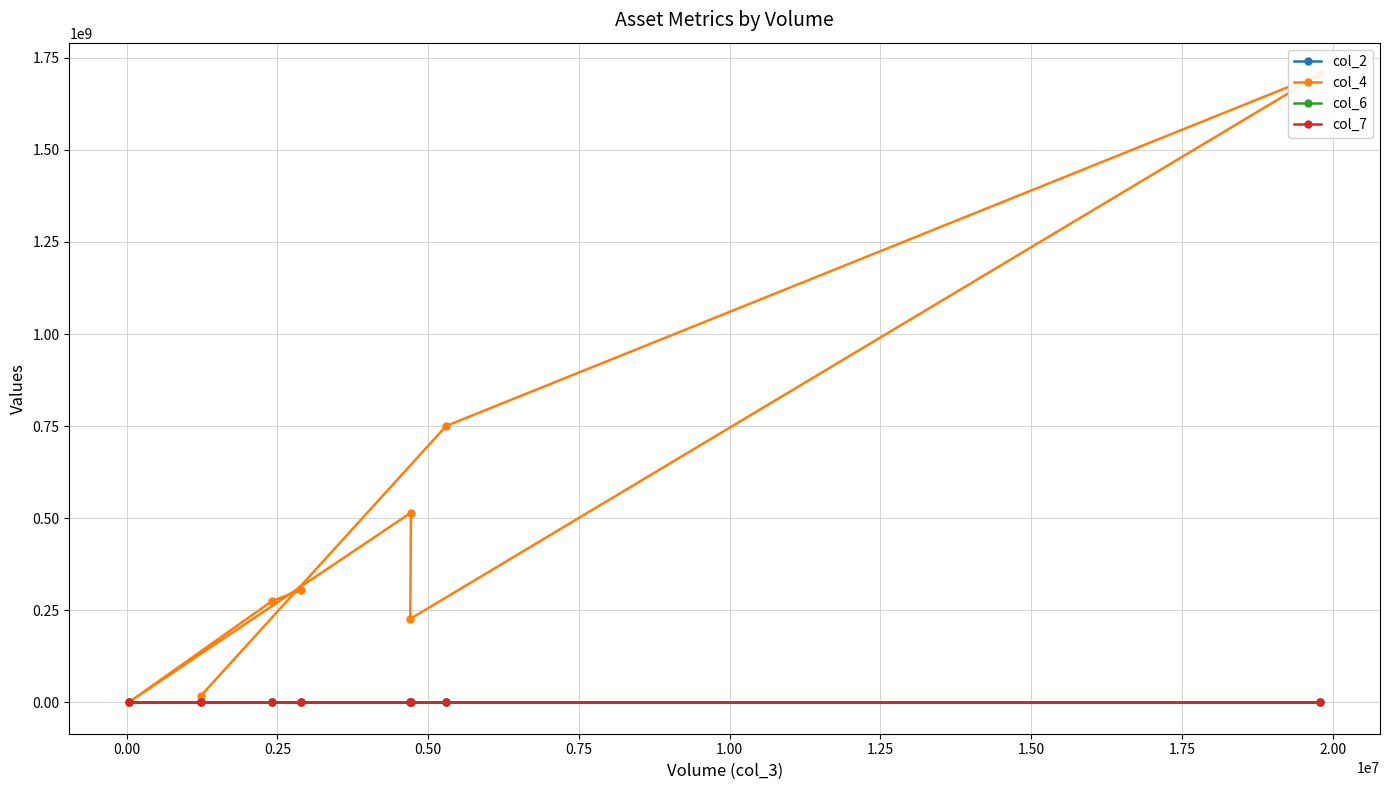

In col_2, how many points are higher than both neighbors (excluding endpoints)?

3